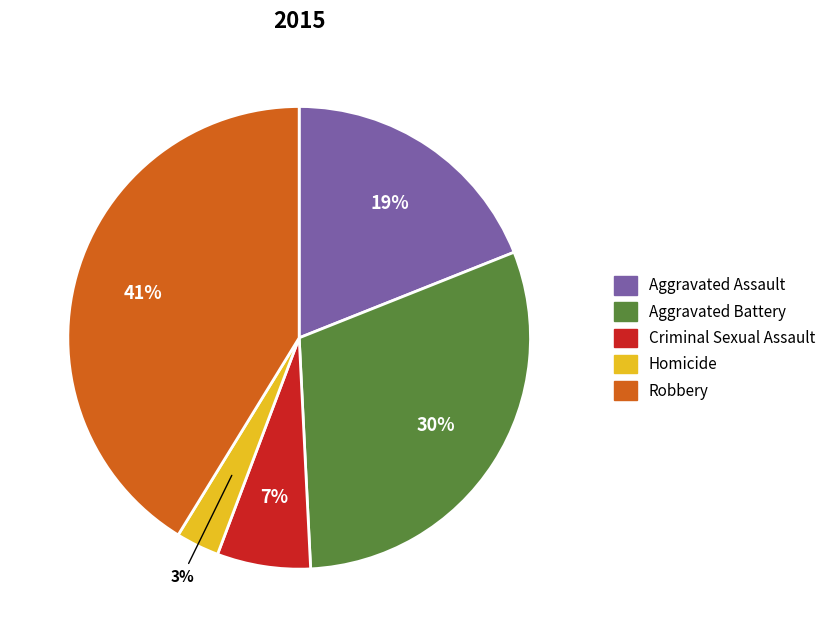

Does Criminal Sexual Assault represent more than half of the total?

No